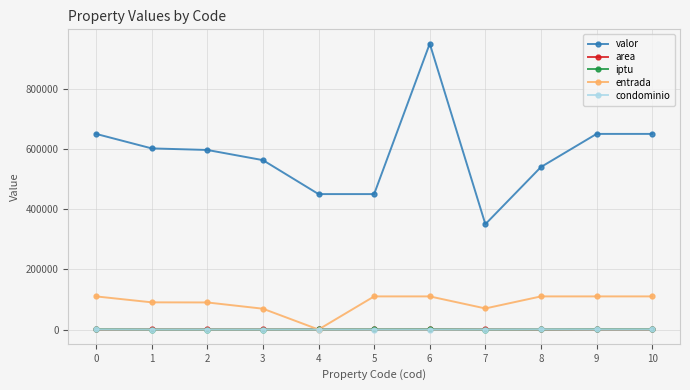

What is the difference between the maximum and minimum values in the entrada series?

110000